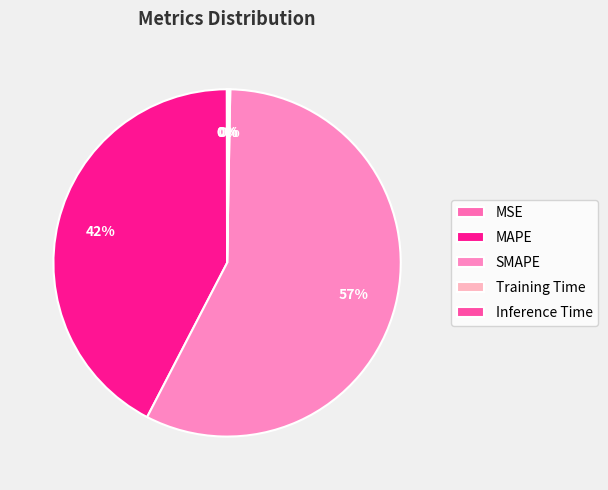

What percentage do MAPE and Training Time together represent?

42.5%